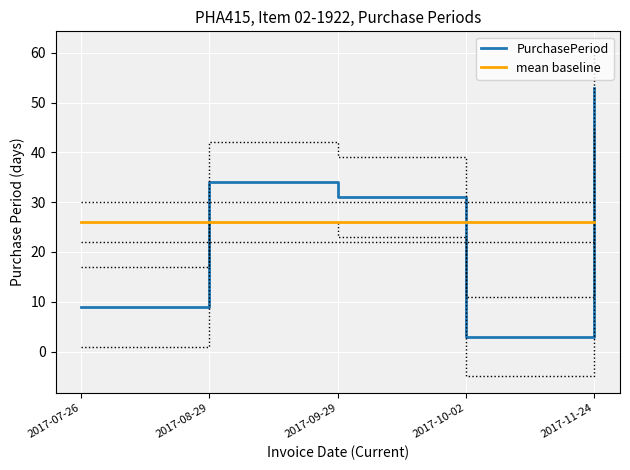

Which series changed the most between 2017-10-02 and 2017-11-24?

PurchasePeriod